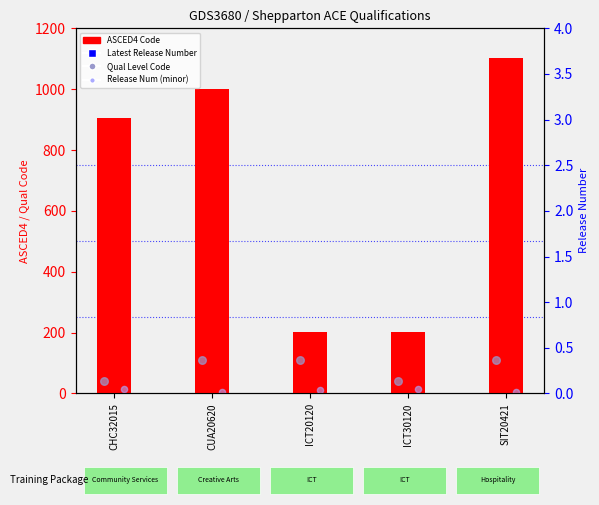

Which series contains the lowest Y value?

Release Num (minor)